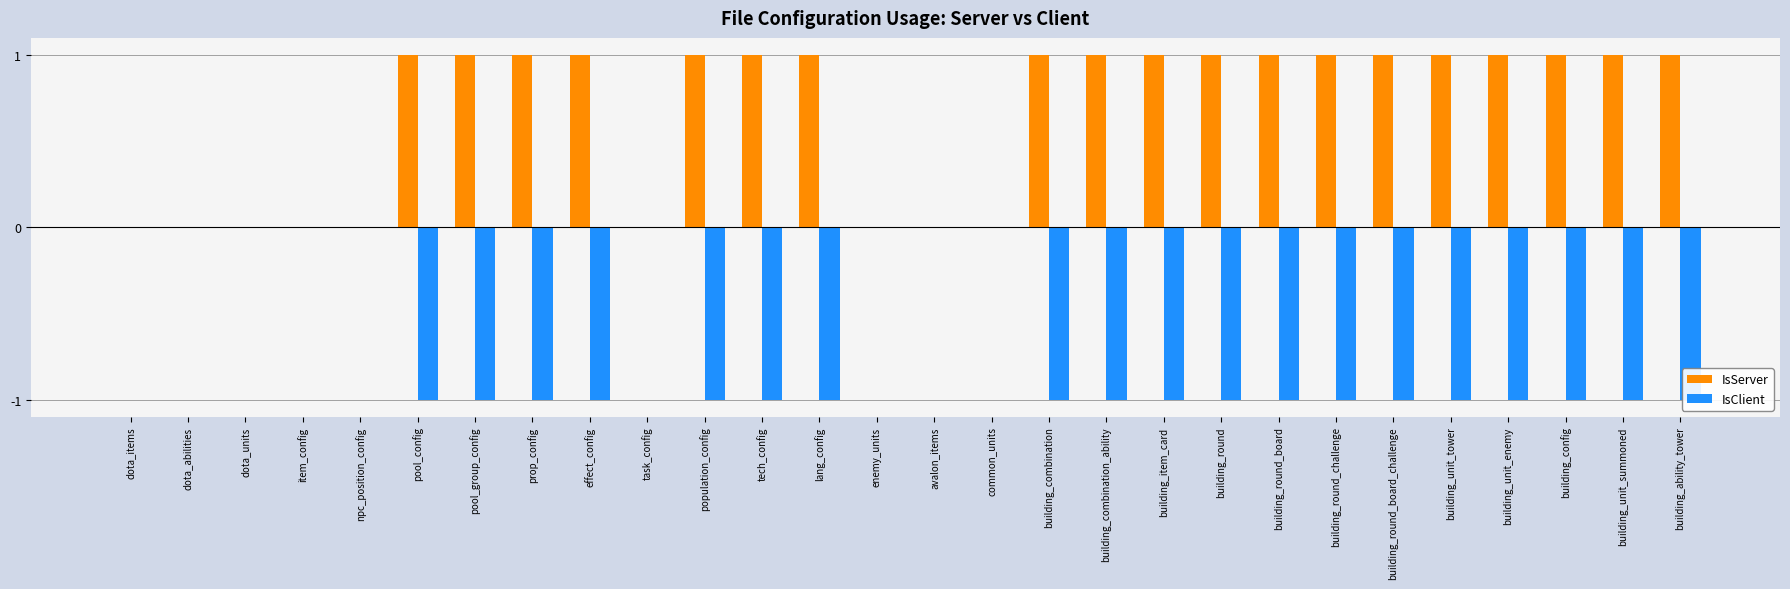

Does the chart contain any negative values?

Yes